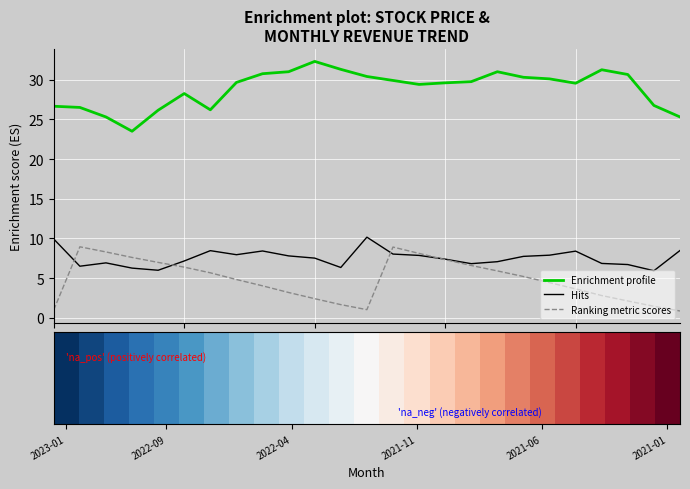

What is the total value across all series at 7?

42.4